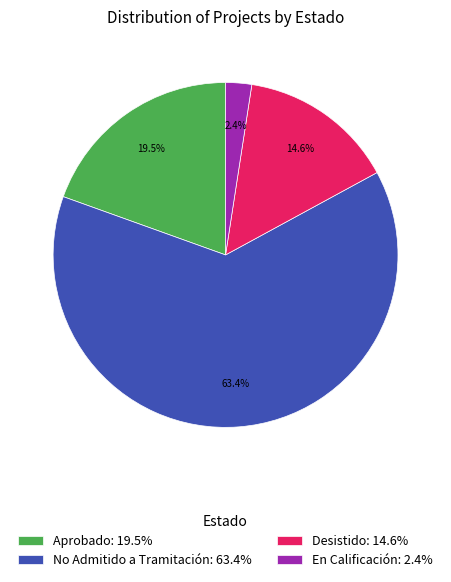

How much of the chart is everything except En Calificación?

97.6%